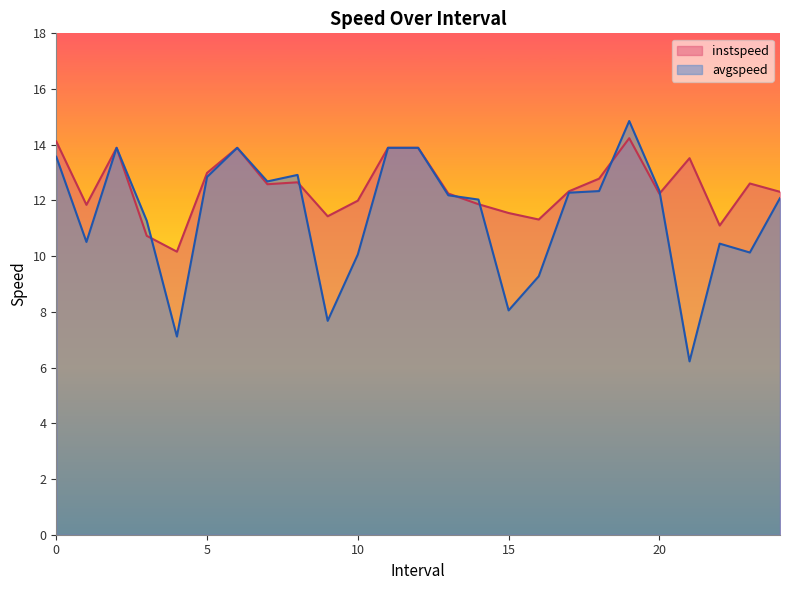

How many interior local valleys does the instspeed series have?

7